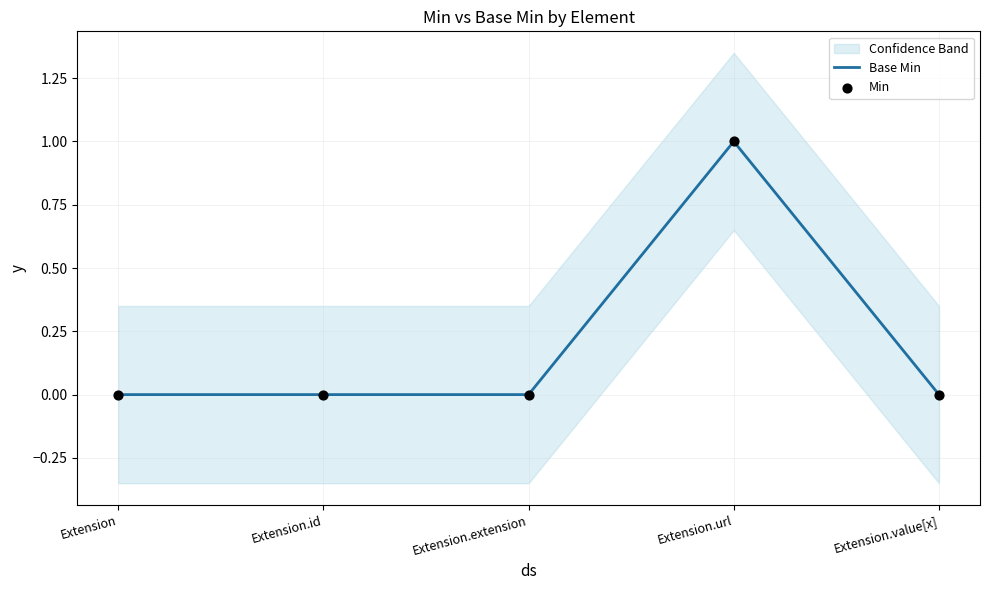

At which category is the sum across all series the highest?

Extension.url